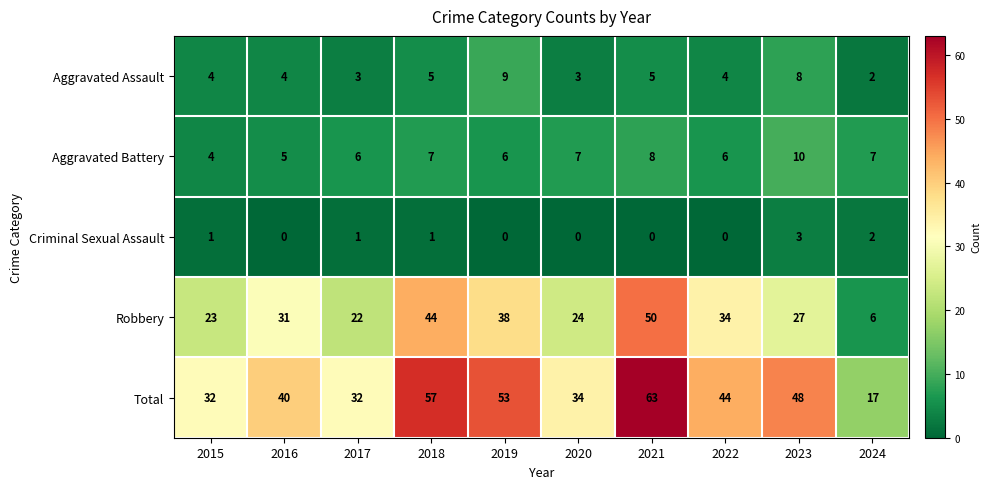

Between 2015 and 2019, which series saw the biggest shift?

Total